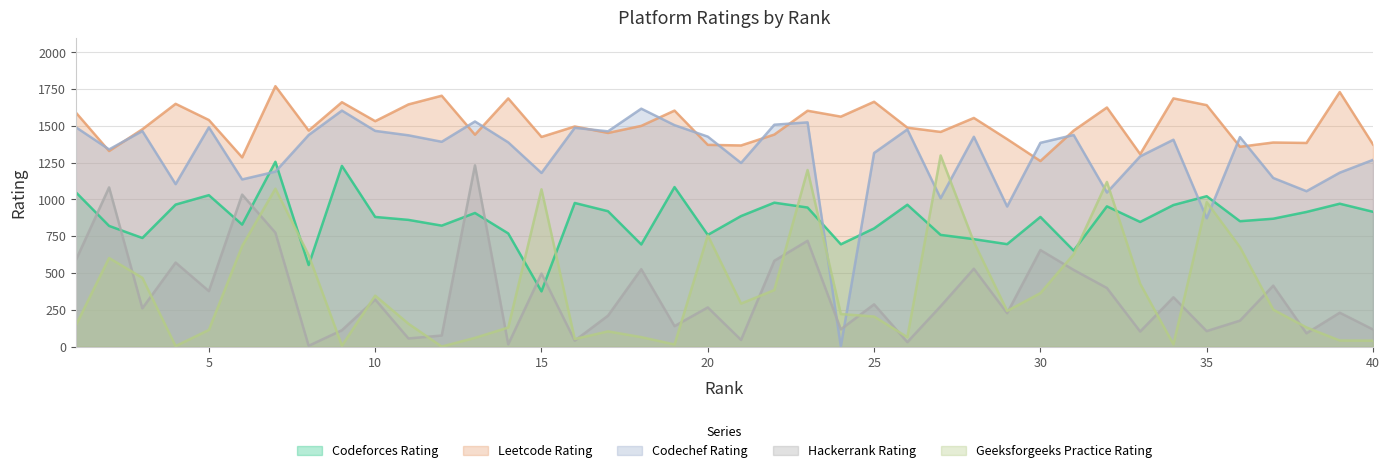

The value of Hackerrank_Rating at 33 is 30. True or false?

False